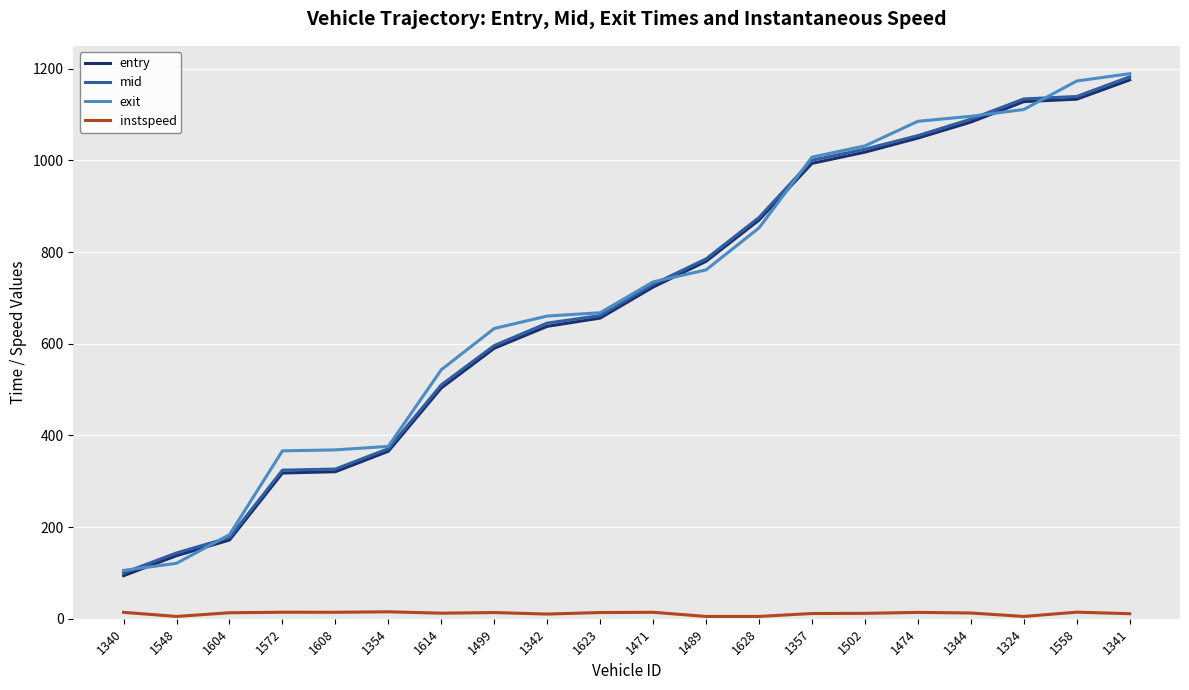

What is the lowest value of the entry series?

93.9